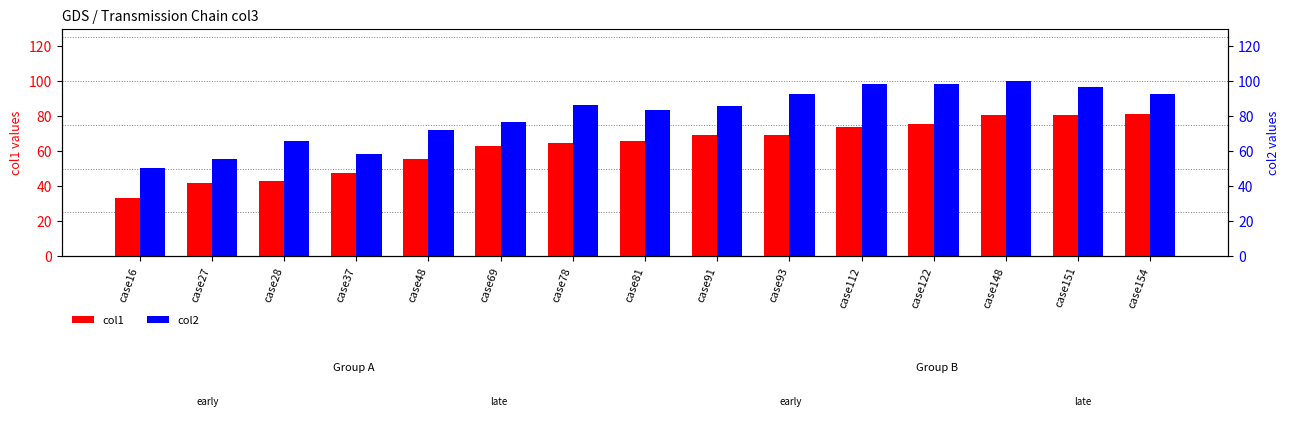

Between case48 and case148, which series saw the biggest shift?

col2